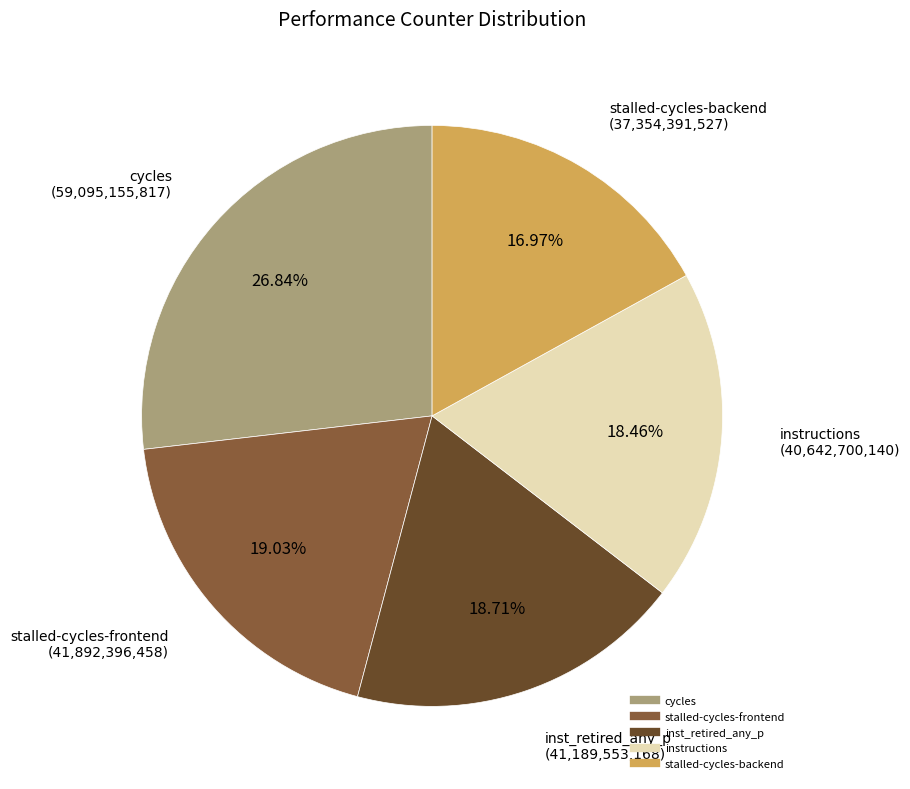

To the nearest percent, what is the average slice percentage?

20%